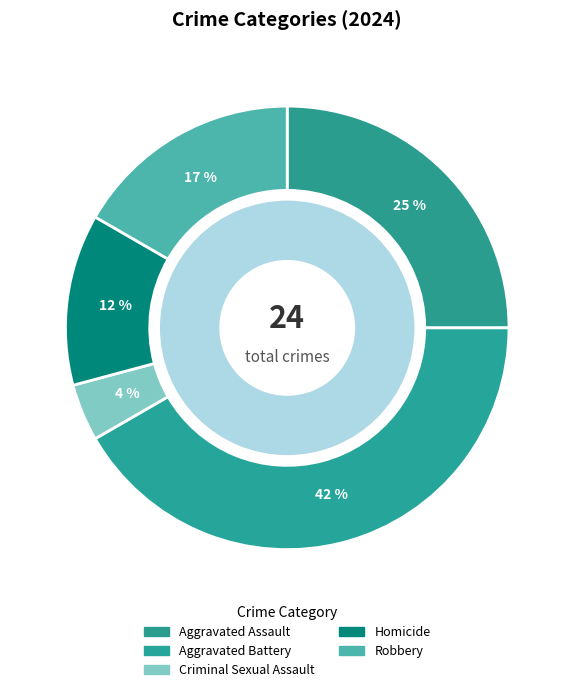

Count the number of slices in the pie.

5